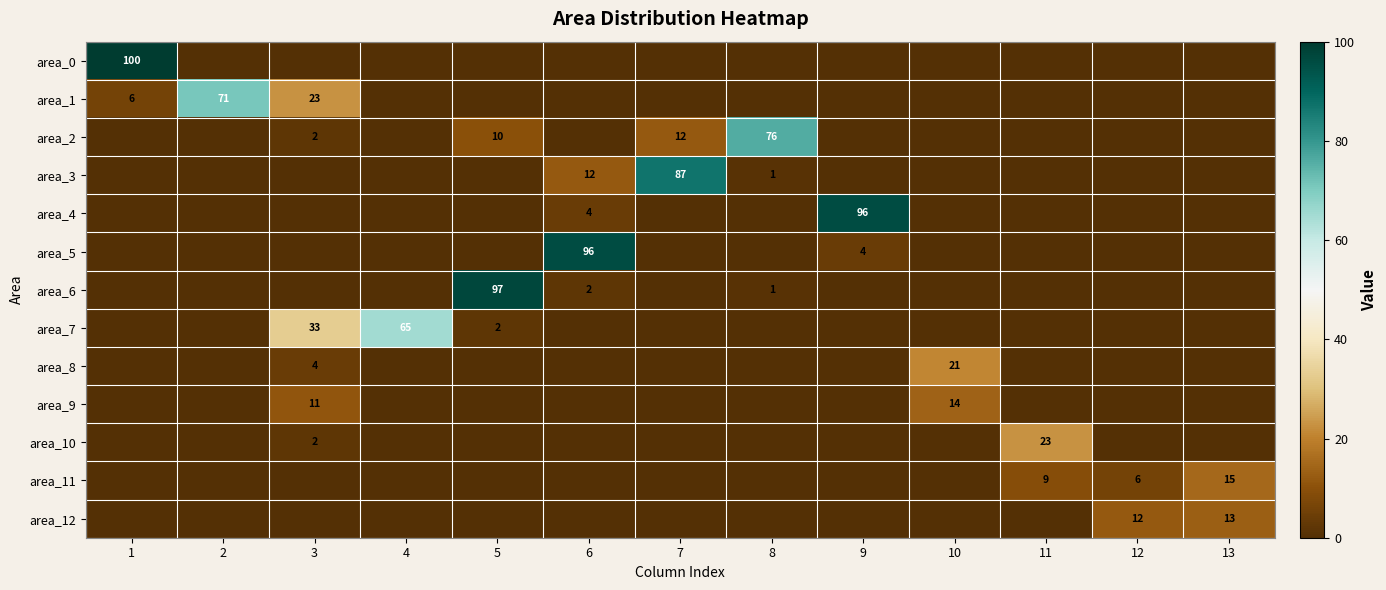

What is the maximum value for area_0?

100